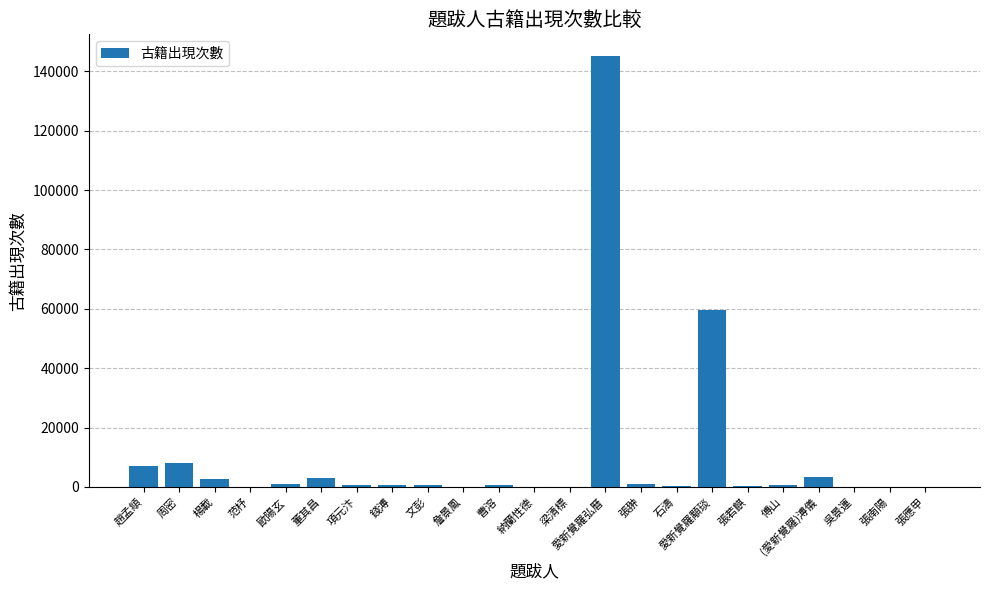

What is the greatest value displayed?

145185